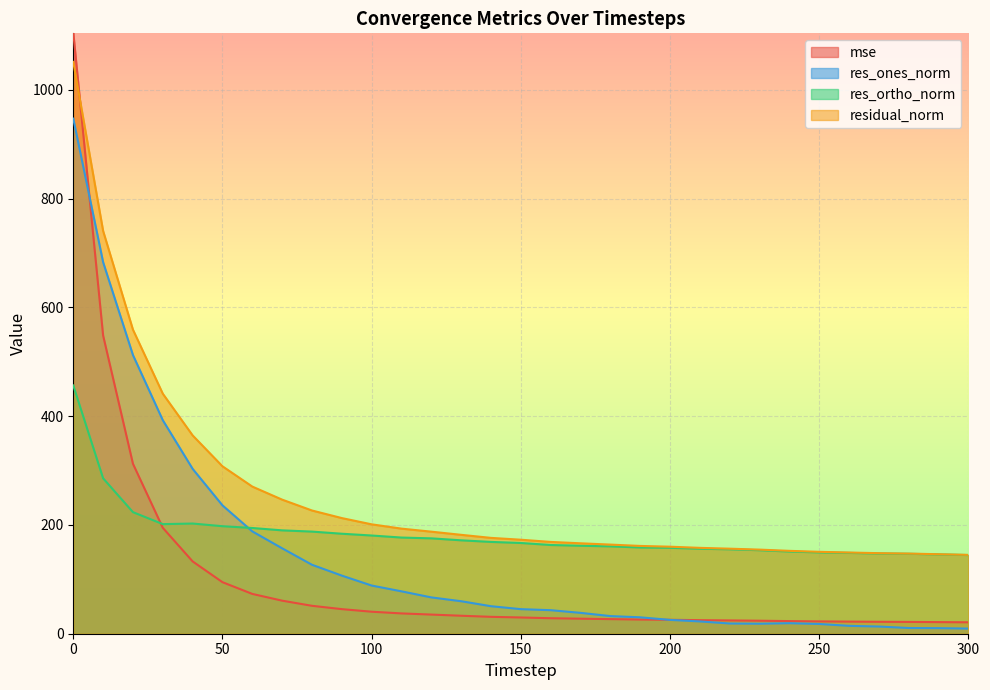

At which label is mse closest to 563?

10